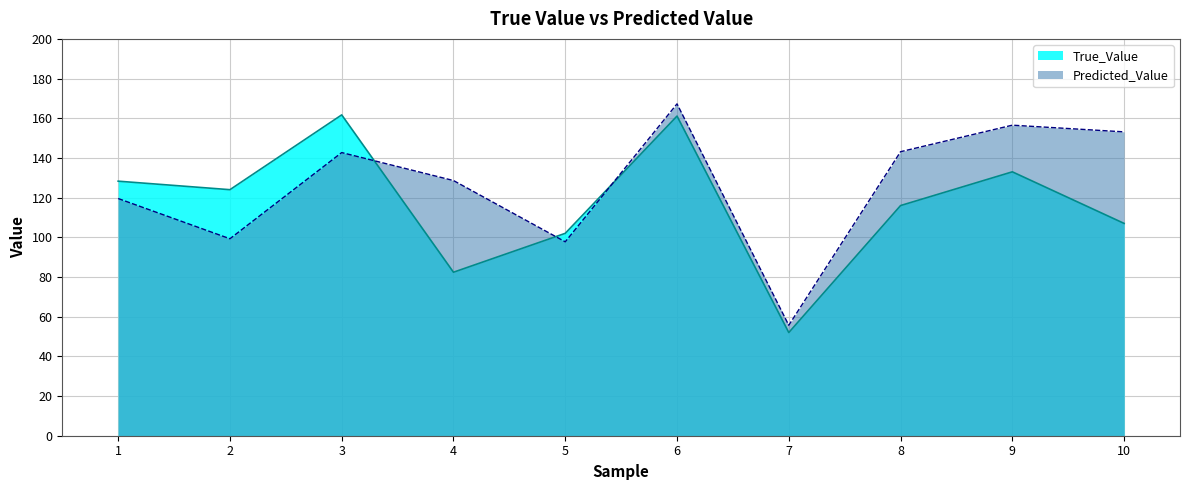

At which label does Predicted_Value first exceed 142?

3